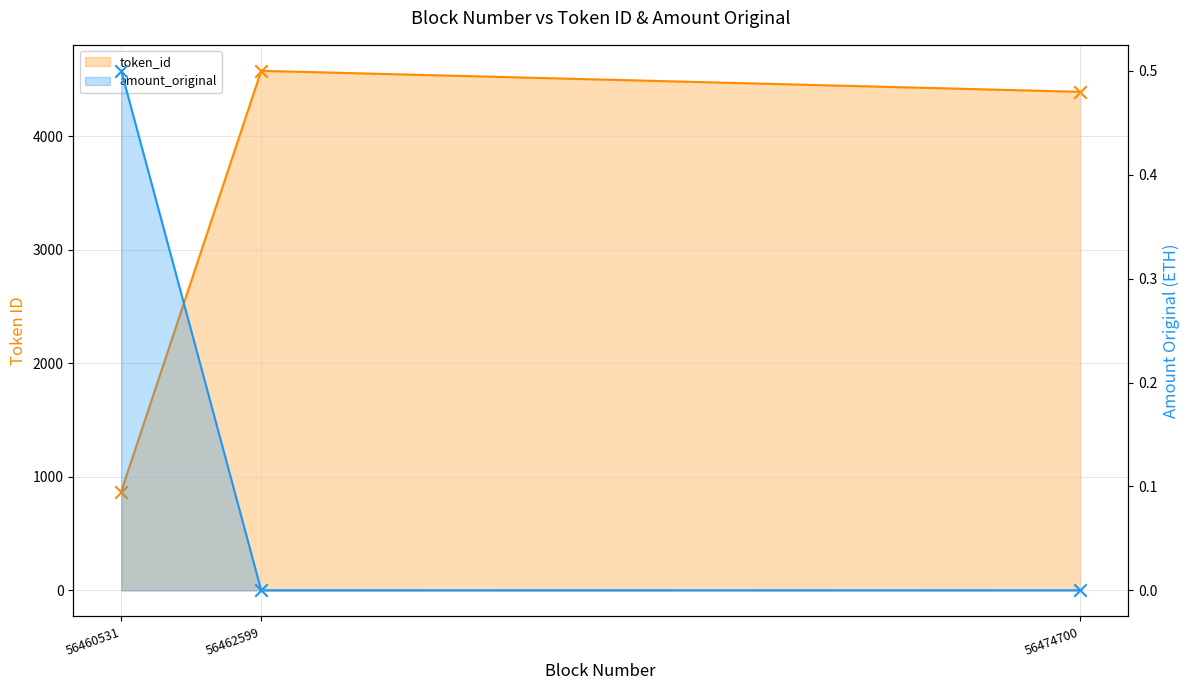

What is the total value across all series at 56474700?

4389.0